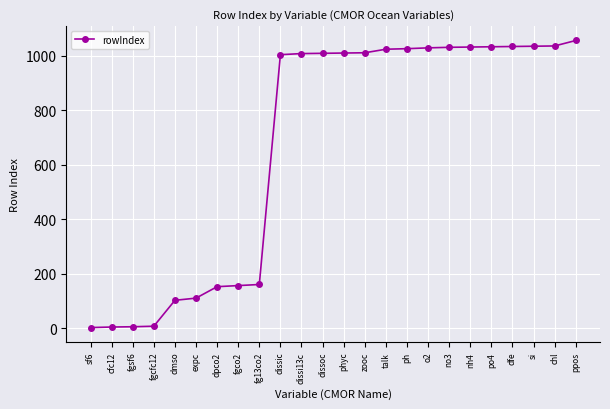

Is it true that the value at dissic is 1446?

False